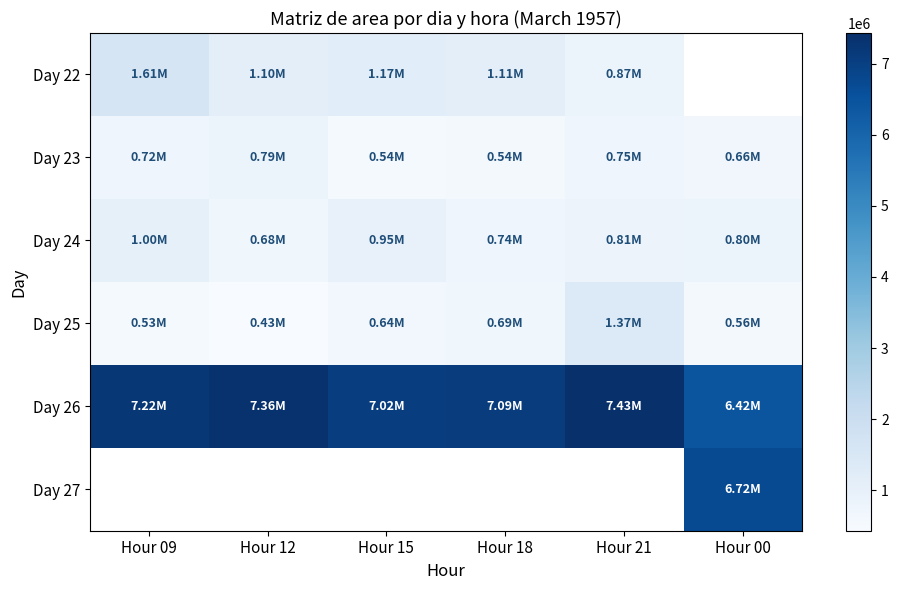

Which category has the lowest value across all series?

Hour 12